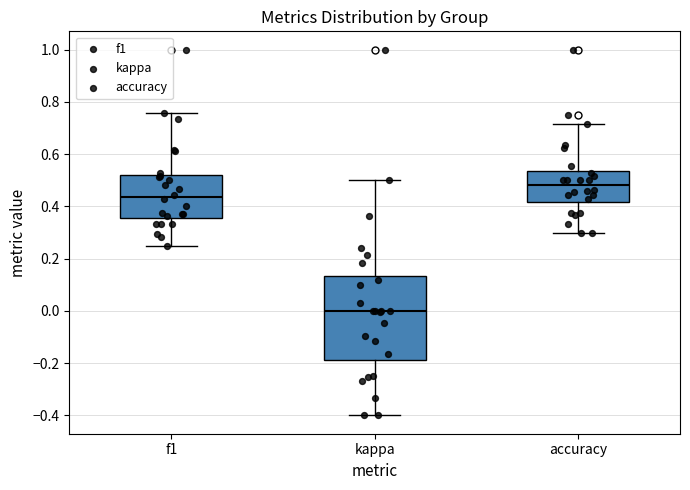

Reading left to right, read every box against the y-axis: the position of its median line, the range the box covers, and the ends of its whiskers. The values are not printed on the chart, so give them approximately, as read against the axis.

f1: median 0.44, box 0.36 to 0.52, whiskers 0.26 to 0.76
kappa: median 0.00, box -0.18 to 0.14, whiskers -0.40 to 0.50
accuracy: median 0.48, box 0.42 to 0.54, whiskers 0.30 to 0.72